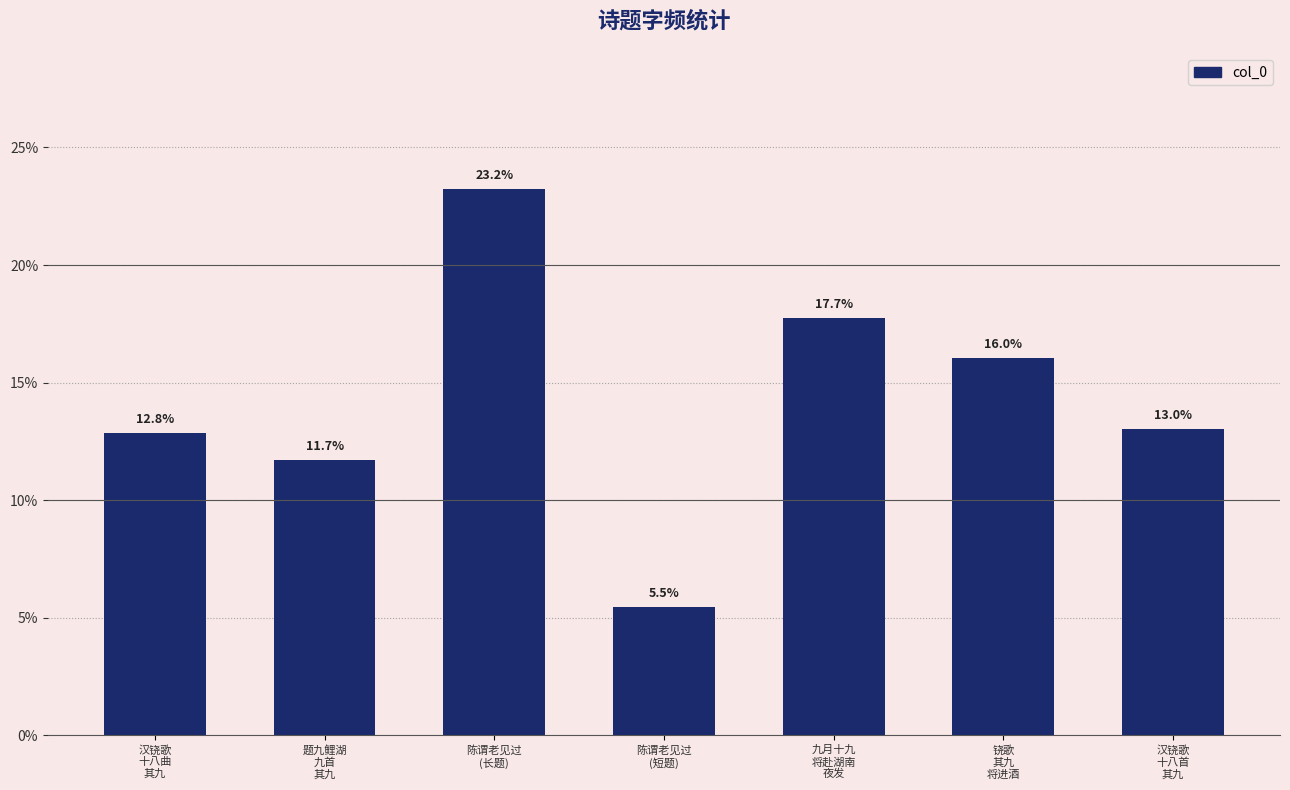

Is it true that the value at 陈谓老见过
(长题) is 32.8?

False